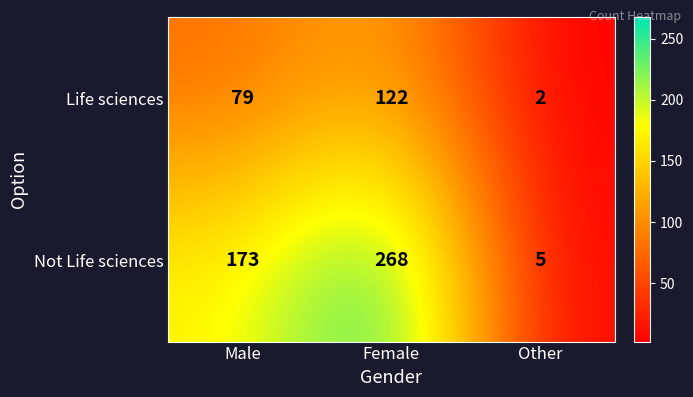

What is the greatest value displayed?

268